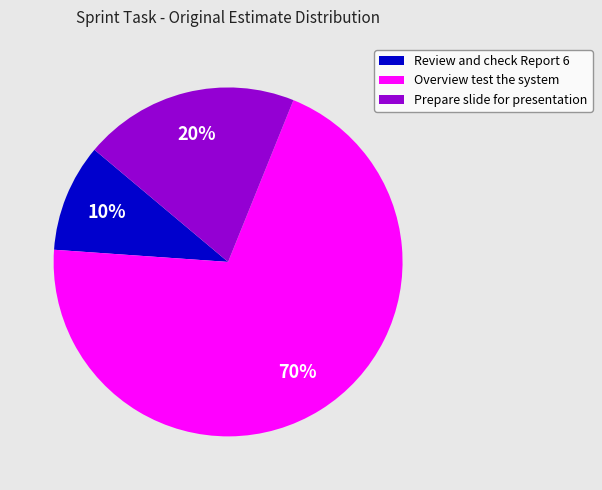

True or false: Overview test the system accounts for 70% of the total.

True